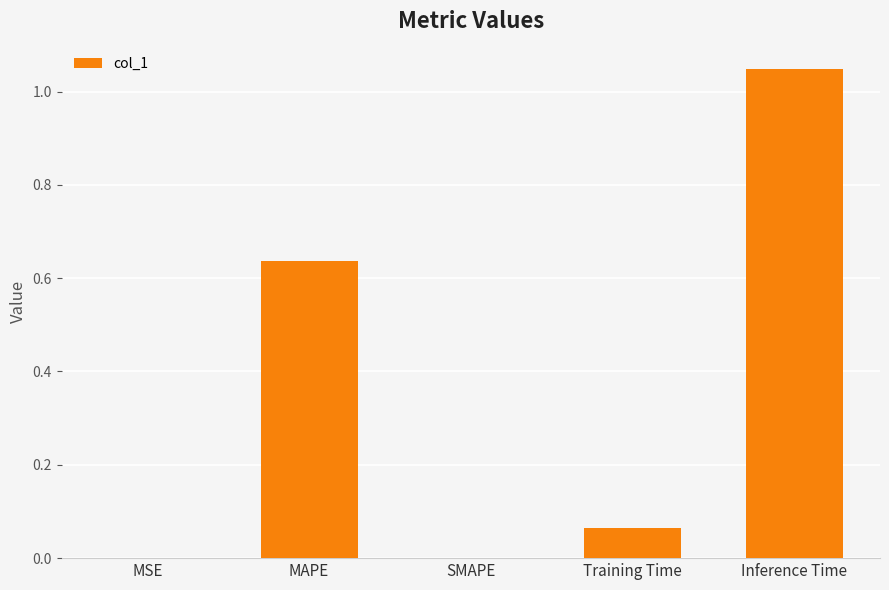

What is the change in value from Training Time to Inference Time?

+1.0